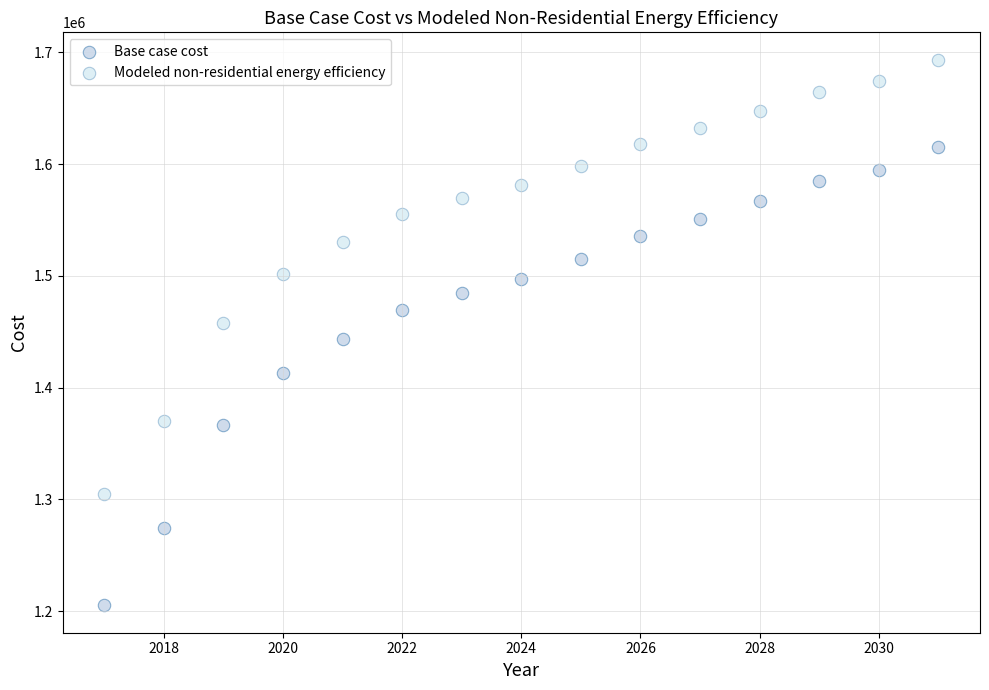

What are all the series names shown in the legend?

Base case cost, Modeled non-residential energy efficiency